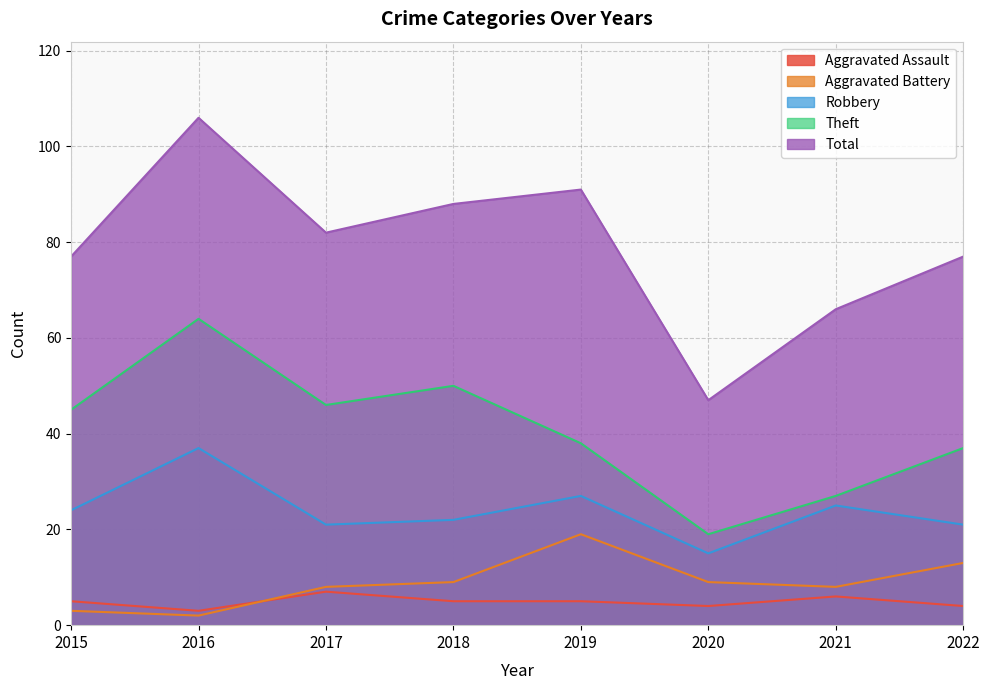

What is the value of the Theft point at the 1st from the left?

45